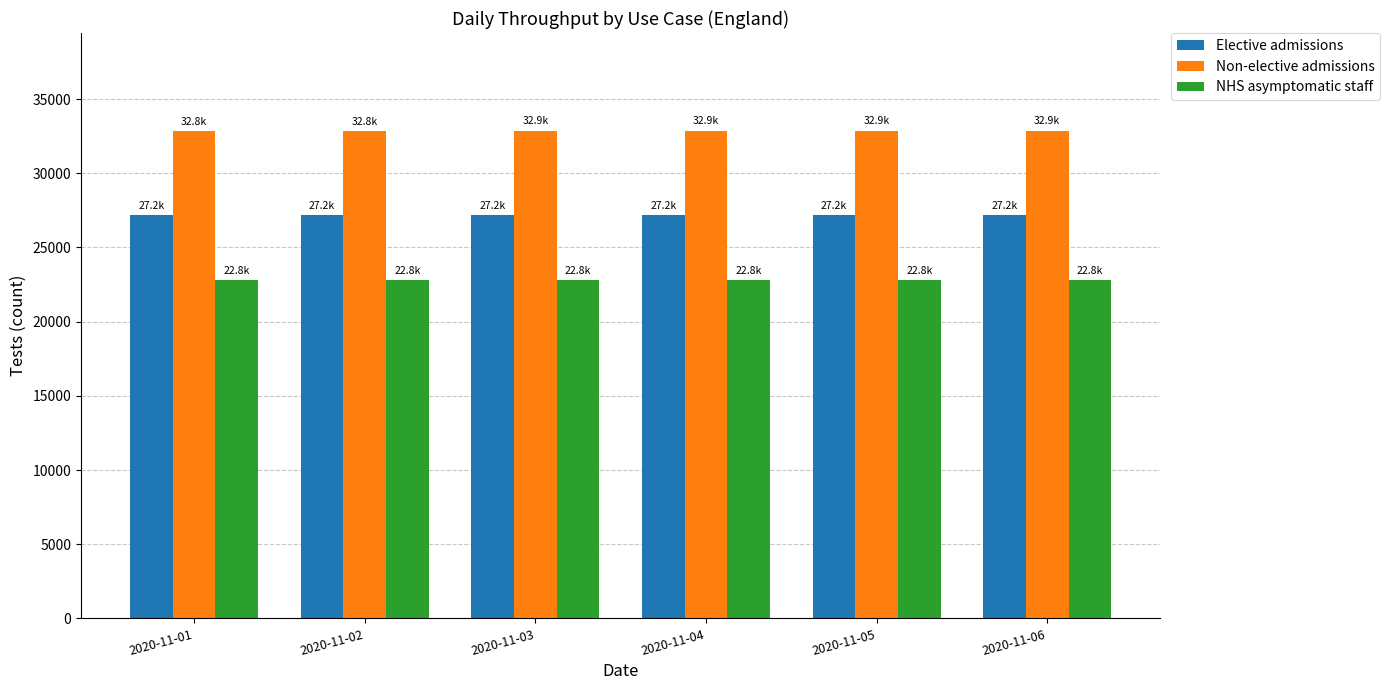

What is the average value of the NHS asymptomatic staff series?

22775.3